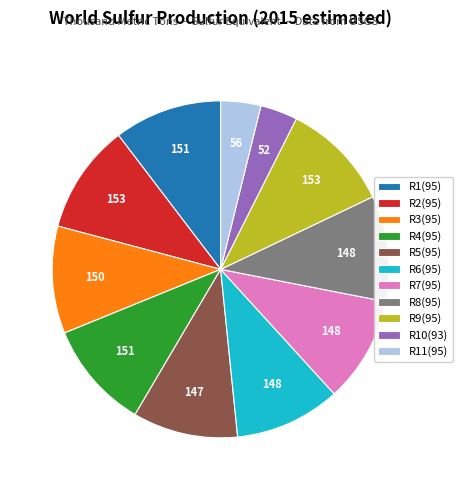

Is there any slice that represents more than half of the pie?

No